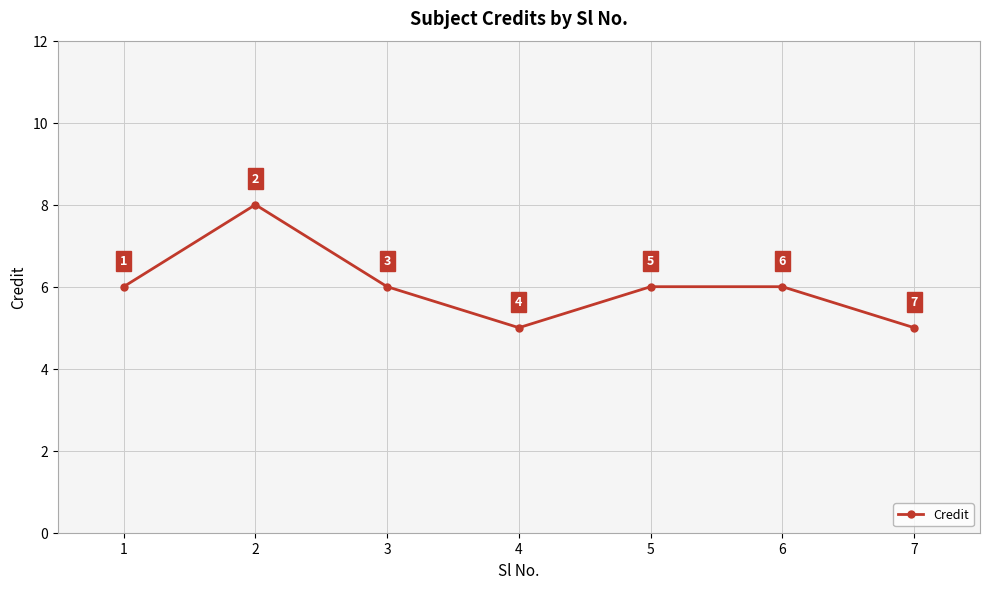

What is the sum of the values at 2 and 7?

13